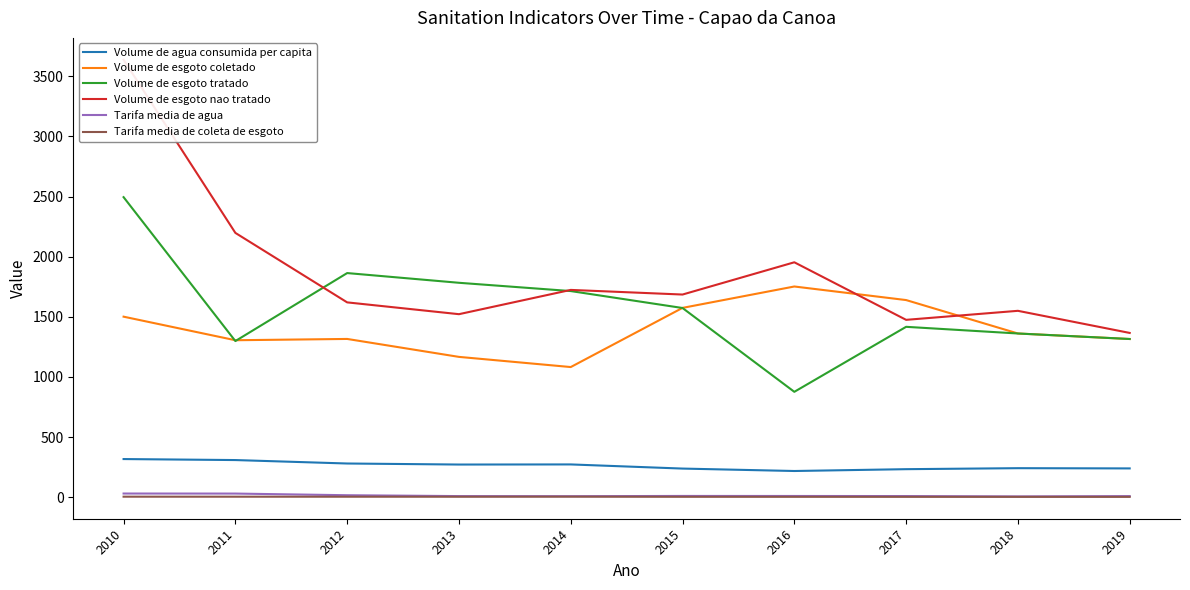

What value does the Volume de esgoto coletado series have at 2011?

1304.9